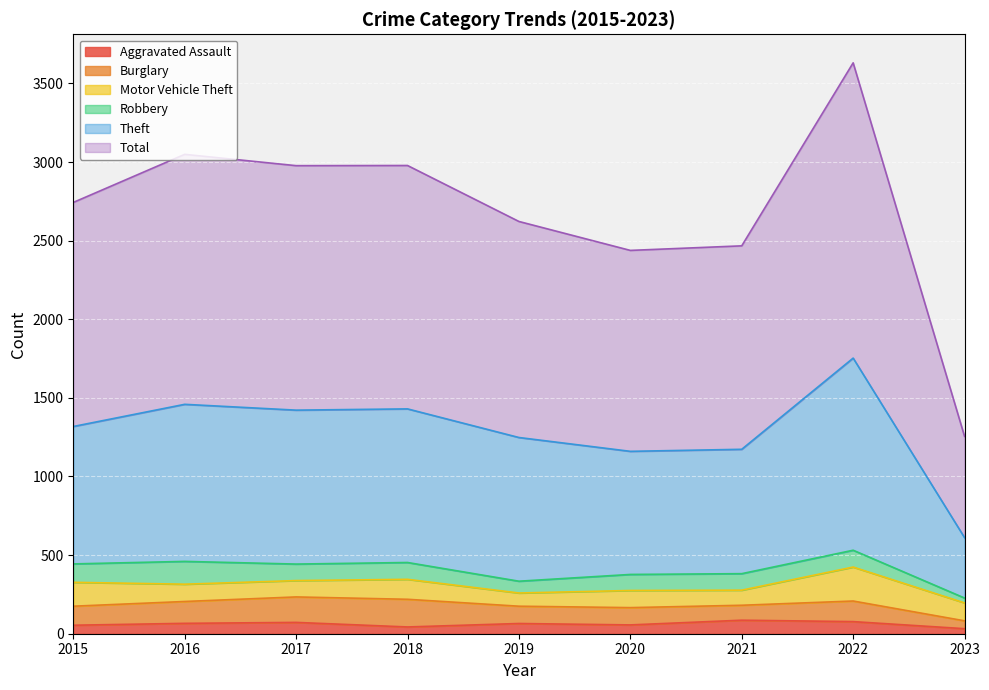

What is the maximum value for Aggravated Assault?

86